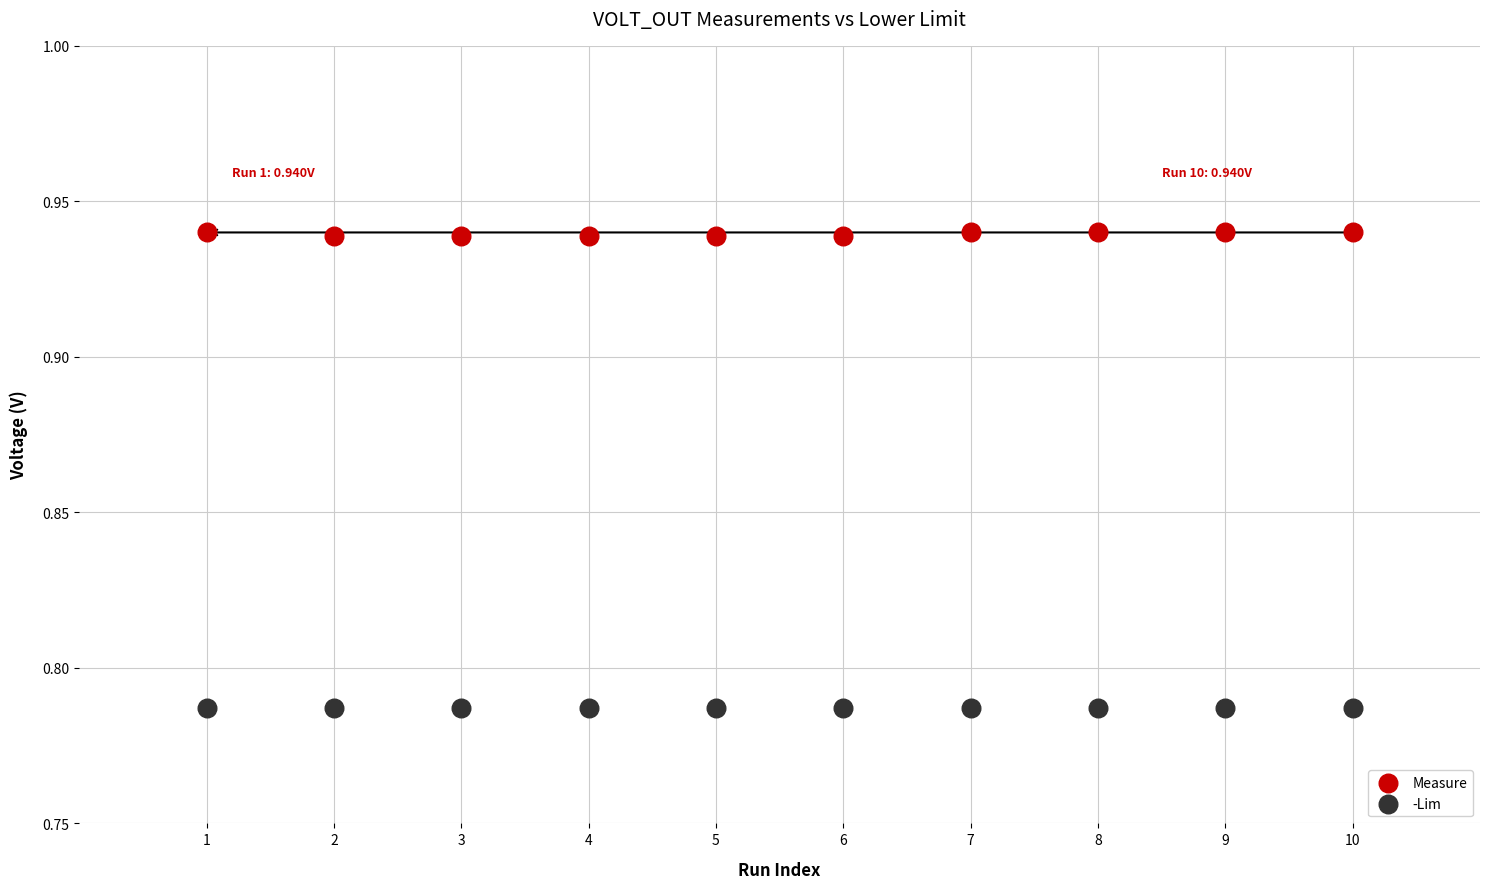

Which series reaches the minimum Y coordinate?

-Lim